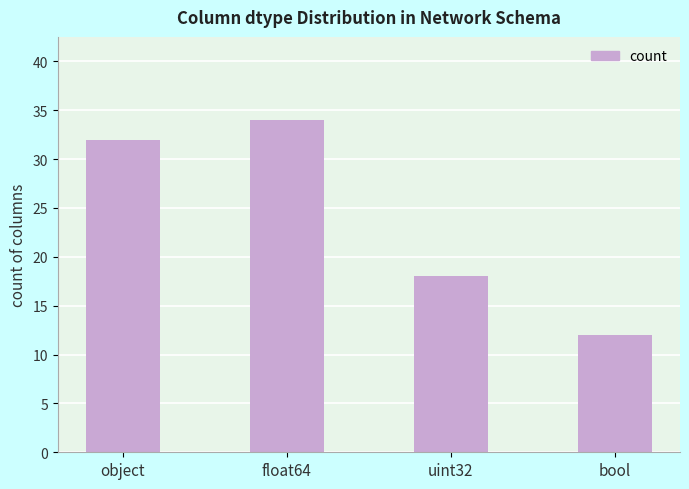

Which label corresponds to the largest value in the chart?

float64